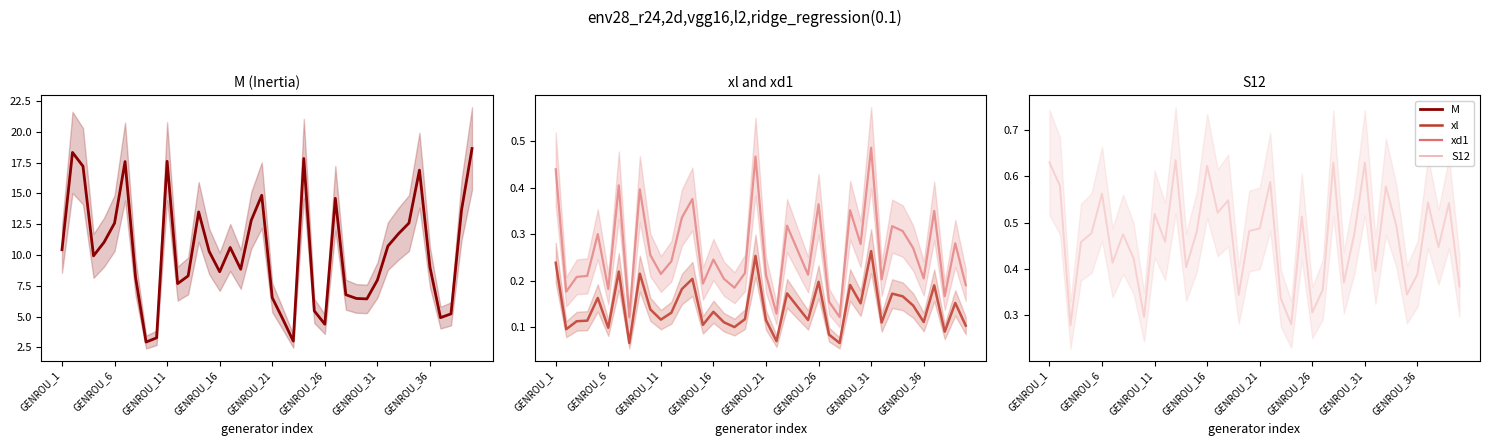

What is the difference between the M values at 19 and 31?

4.1